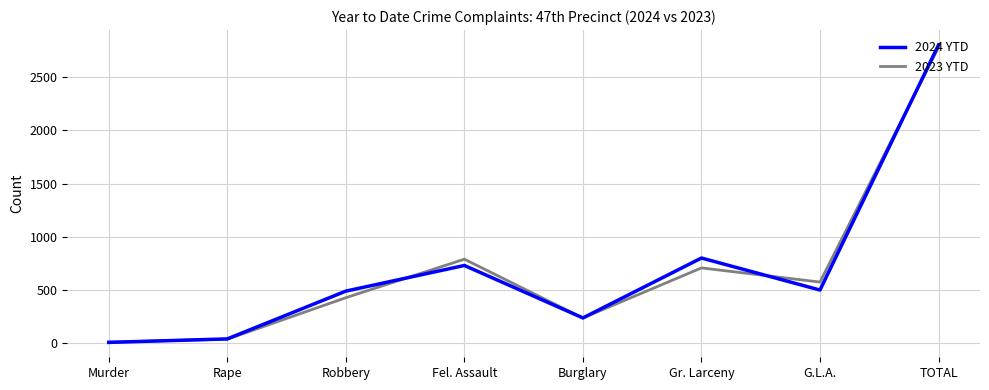

At how many categories does at least one series exceed 1869?

1